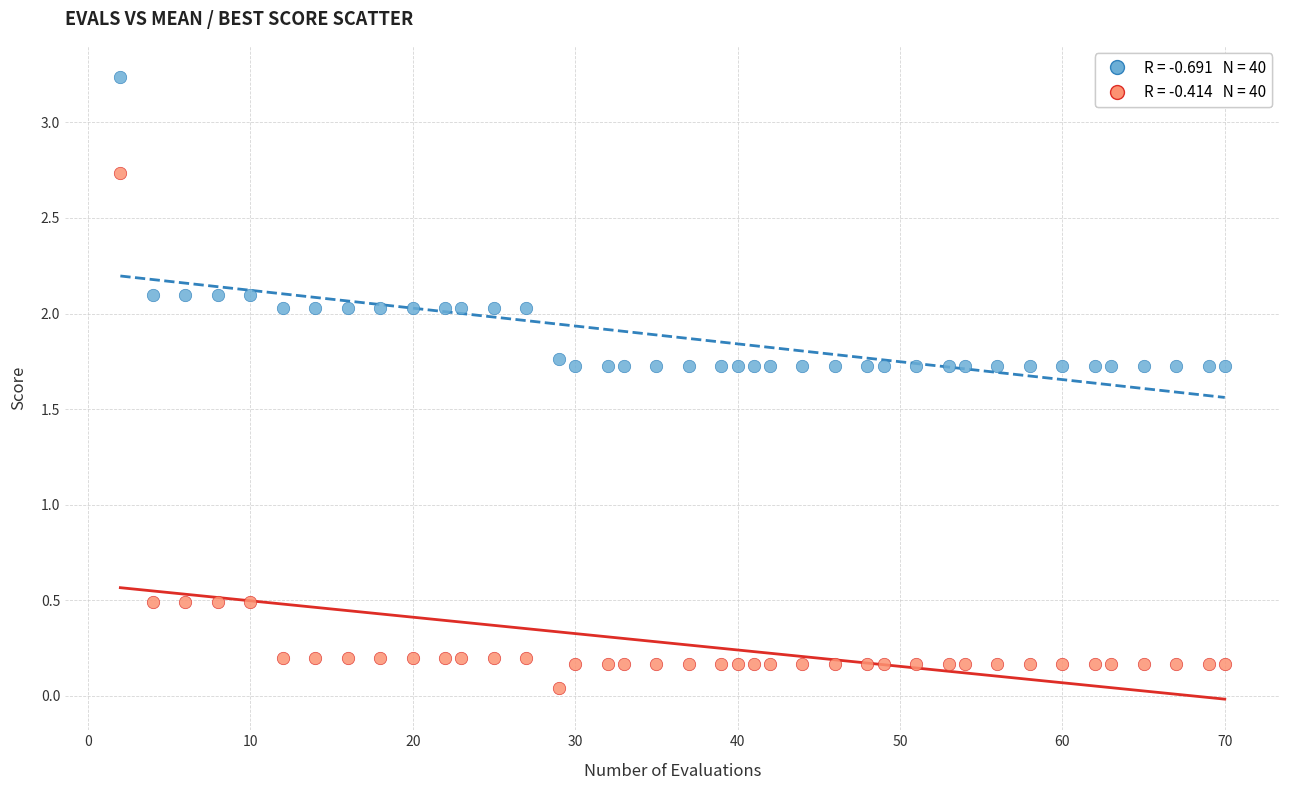

Across all data points, what is the range of X values (max minus min)?

68.0